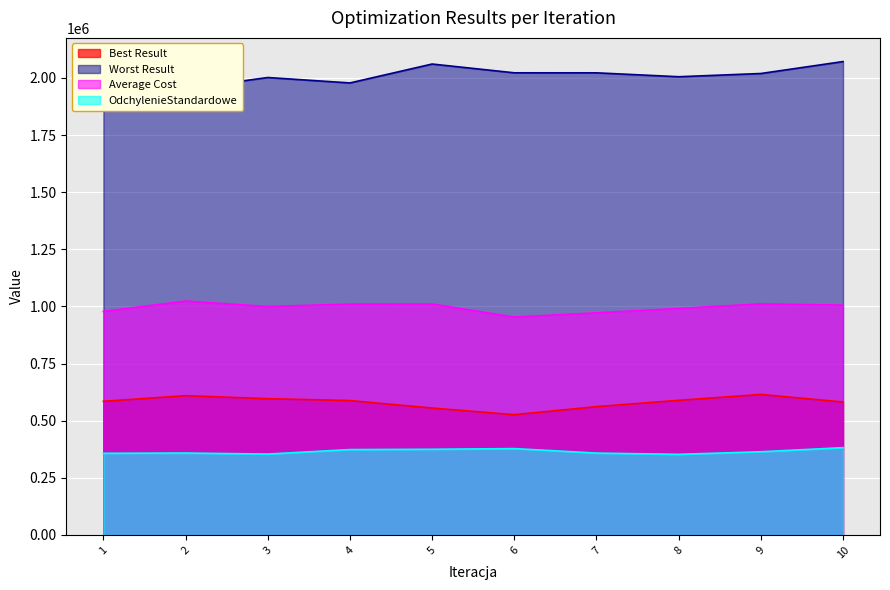

Which series has the largest range (max minus min)?

Worst Result